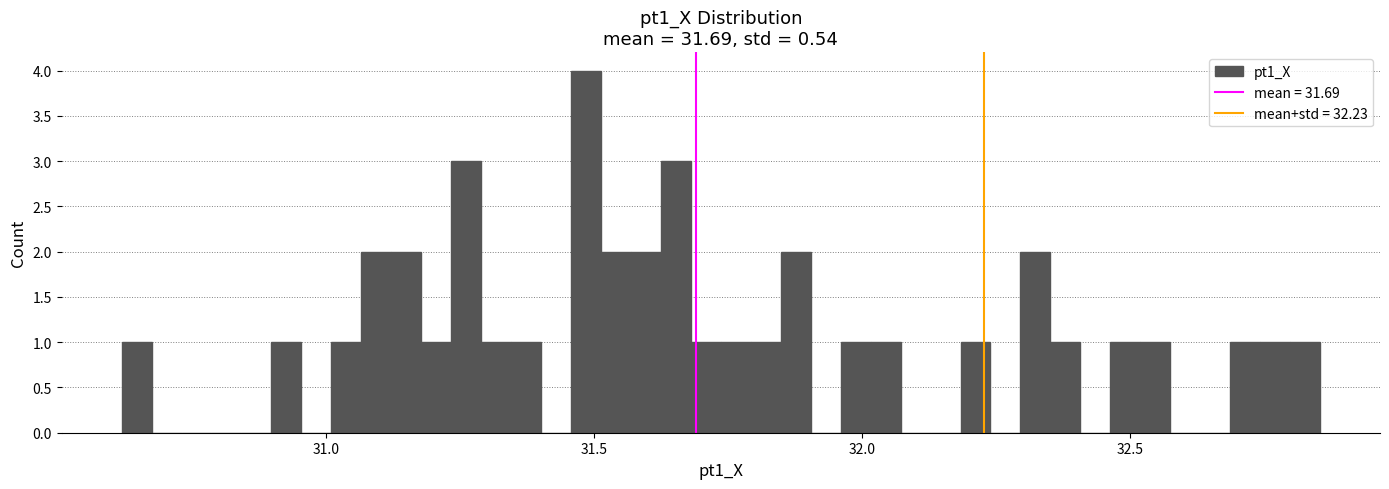

Read against the x-axis, roughly where is the centre of the tallest bar?

31.50